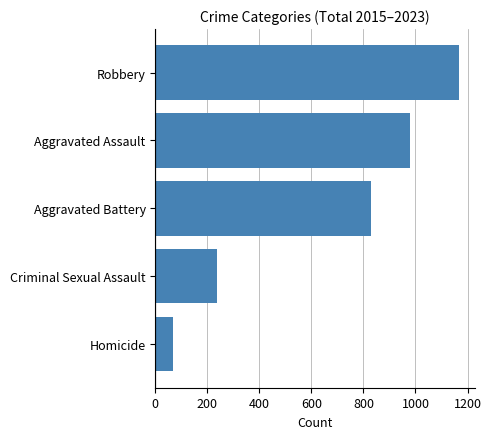

Where is the data nearest to the value 617?

Aggravated Battery